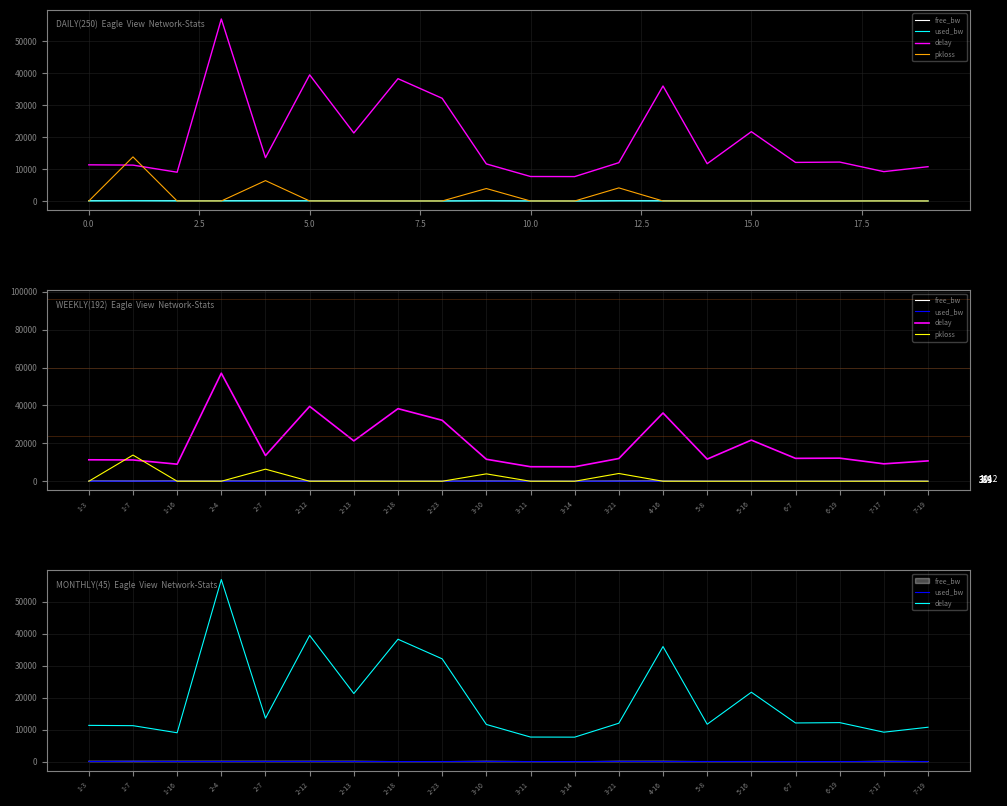

True or false: free_bw and used_bw cross at least once.

False